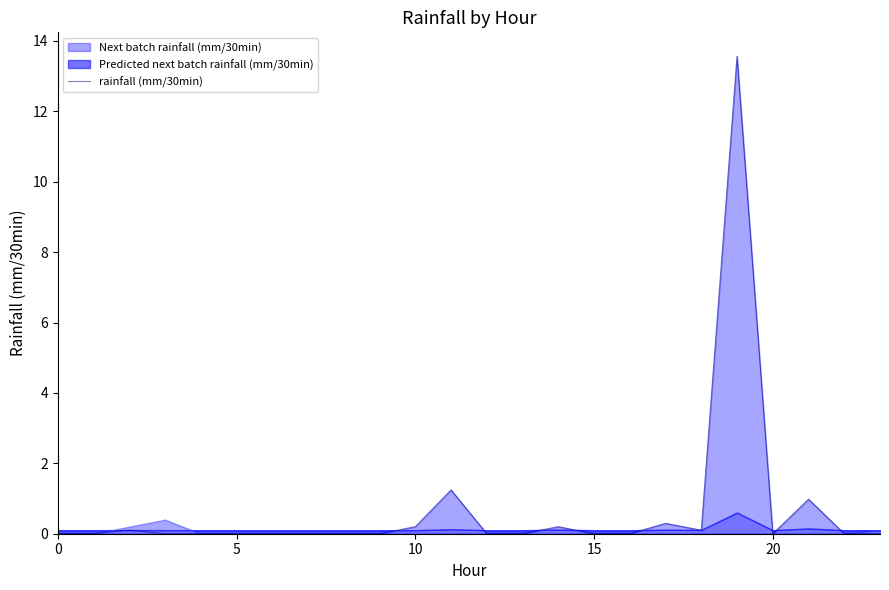

What is the maximum value for rainfall (mm/30min)?

13.6